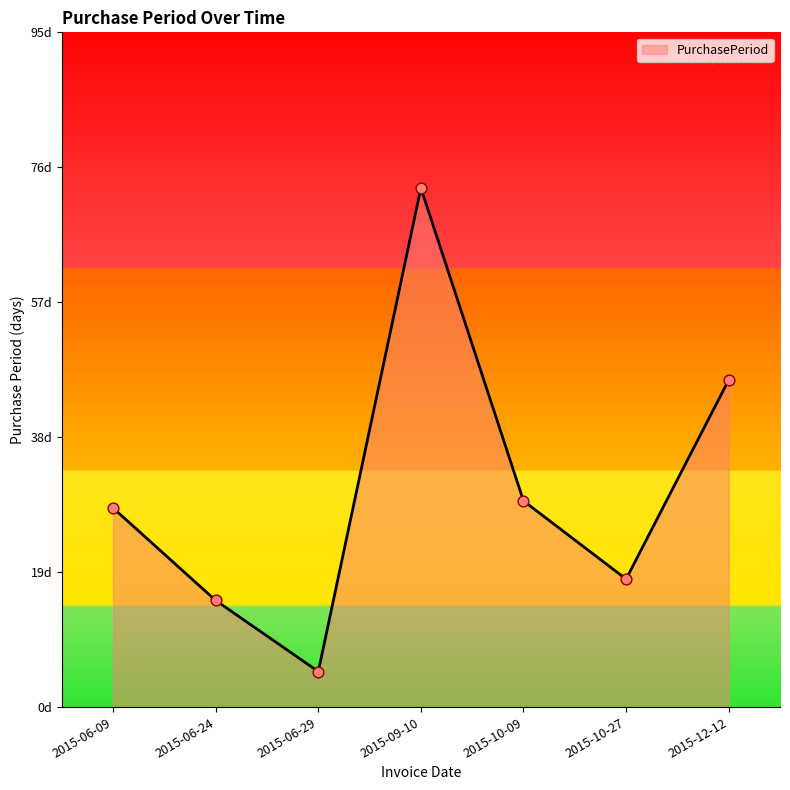

Is this an area chart (filled region under the line)?

Yes